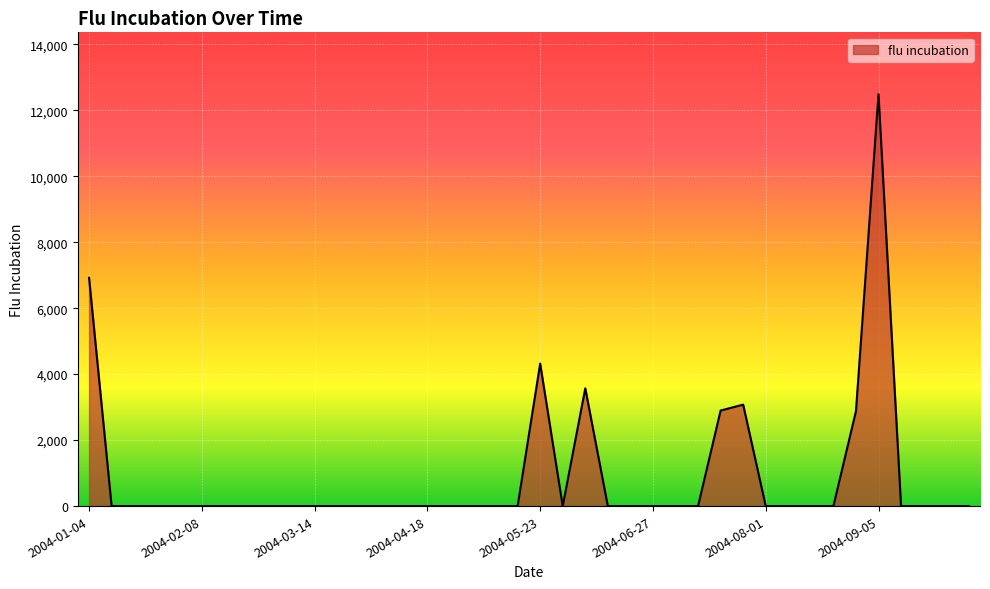

What is the difference between the maximum and minimum values?

12487.8